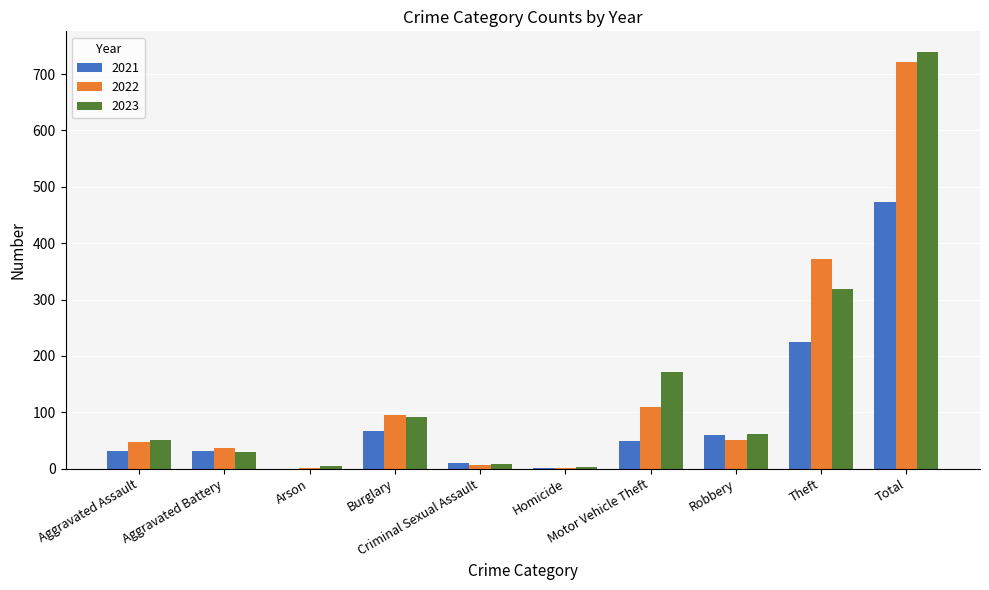

What is the greatest value displayed?

739